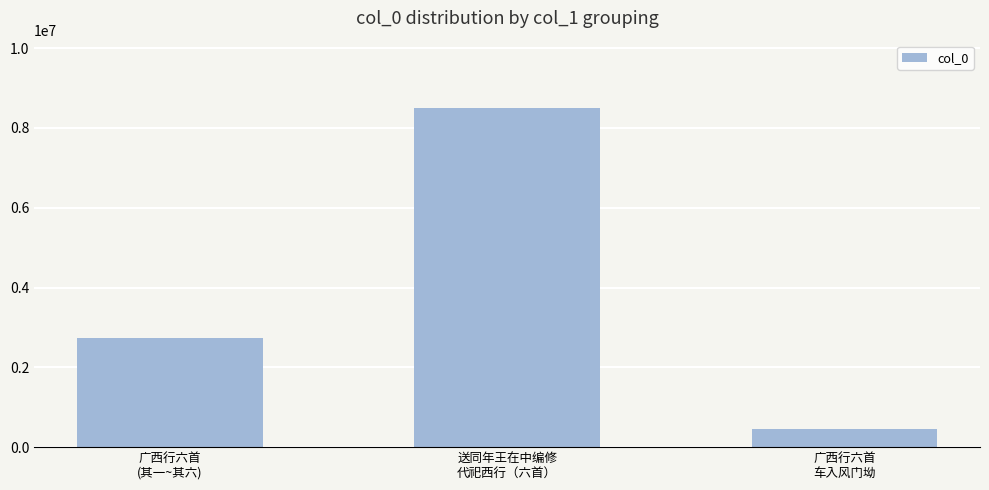

What is the ratio of the value at 送同年王在中编修
代祀西行（六首） to the value at 广西行六首
车入风门坳?

18.2